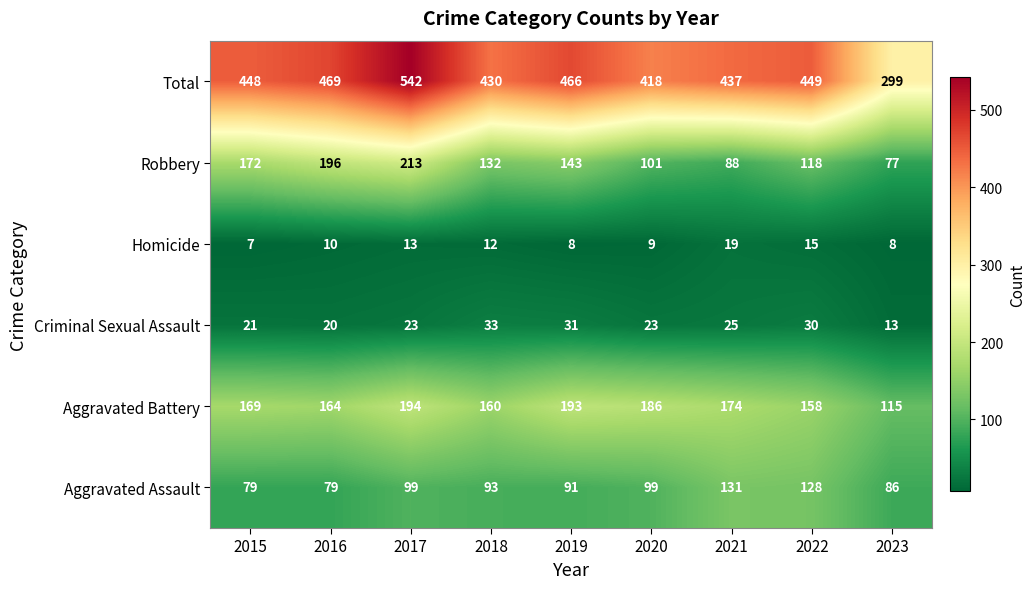

At which category is the sum across all series the highest?

2017